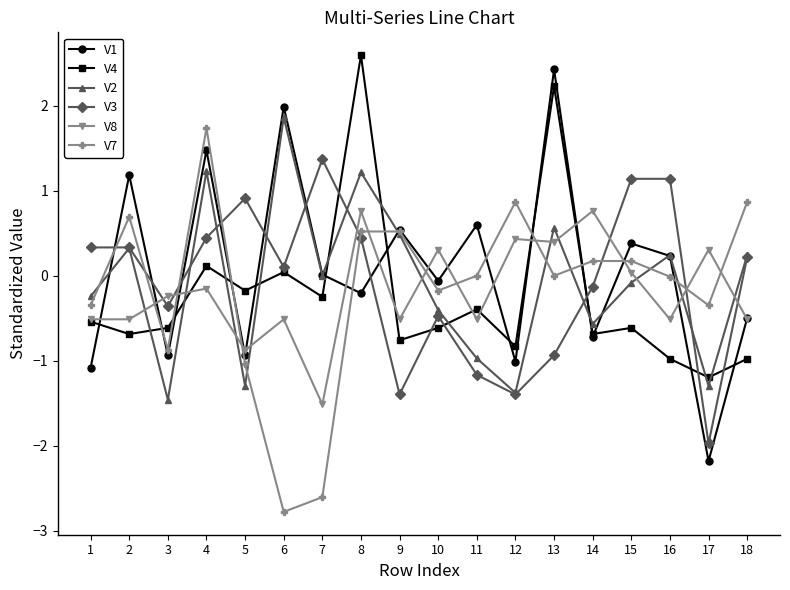

Does the chart have visible grid lines?

No